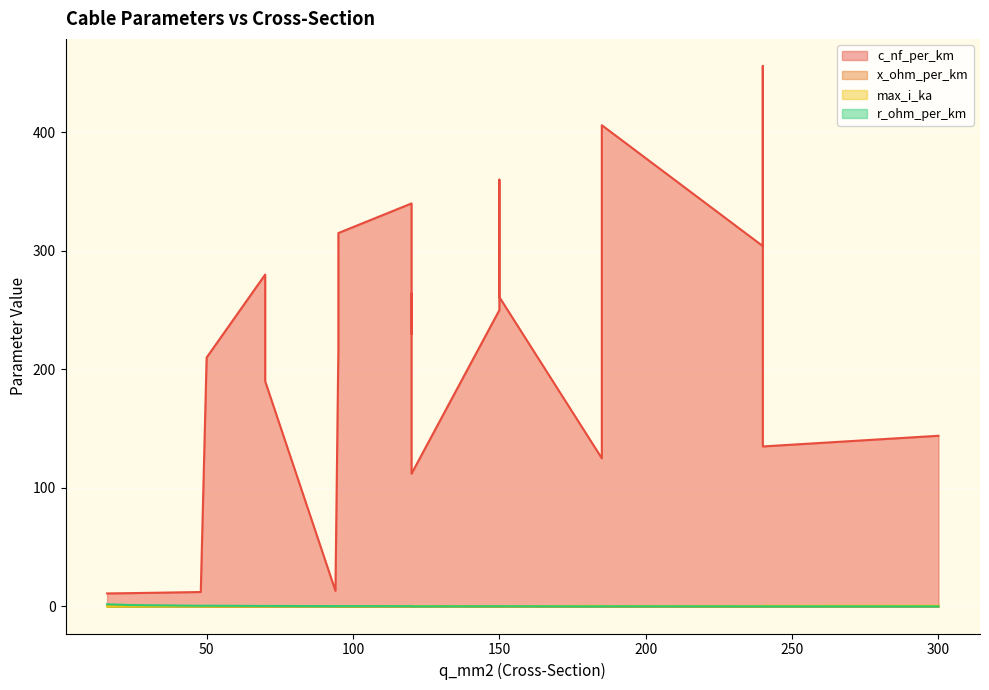

How many interior local valleys does the x_ohm_per_km series have?

4